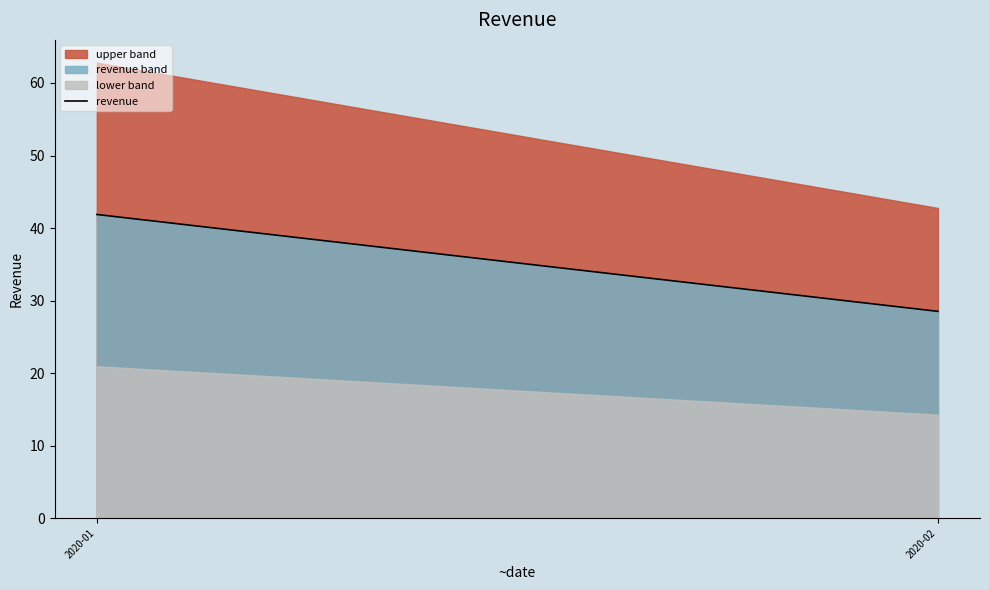

Does the chart display data point markers on the line(s)?

No